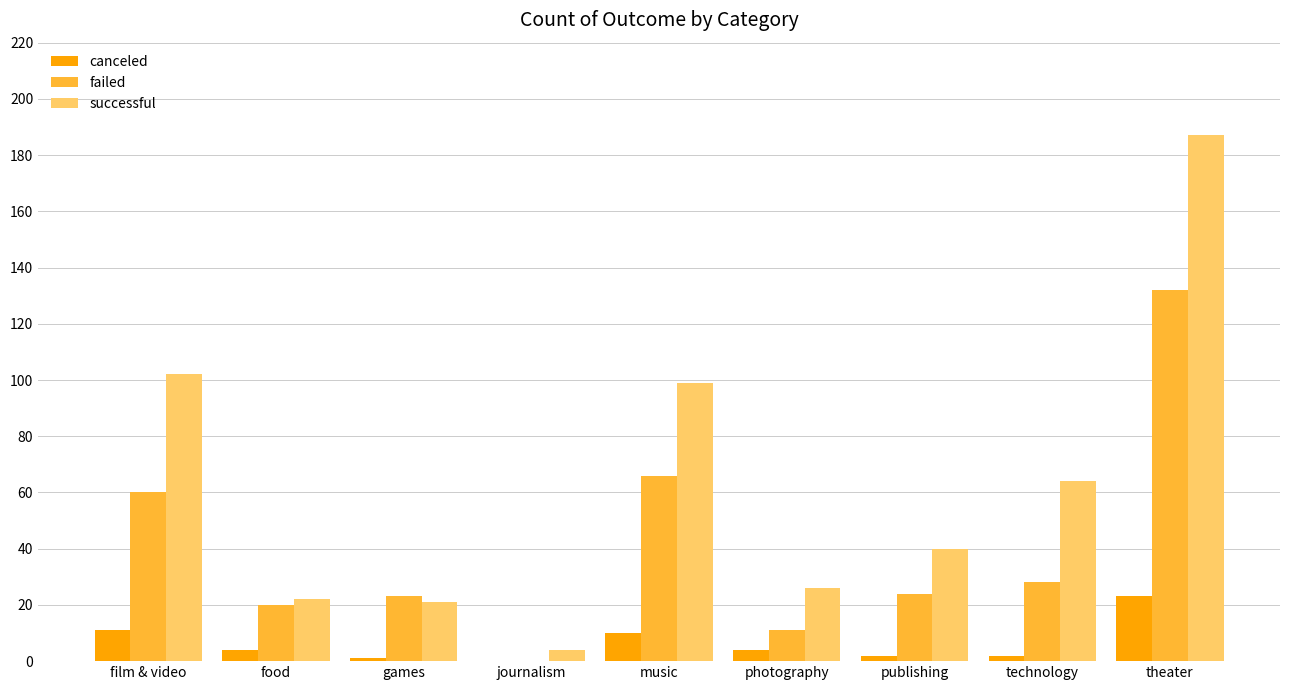

Read the canceled value at music.

10